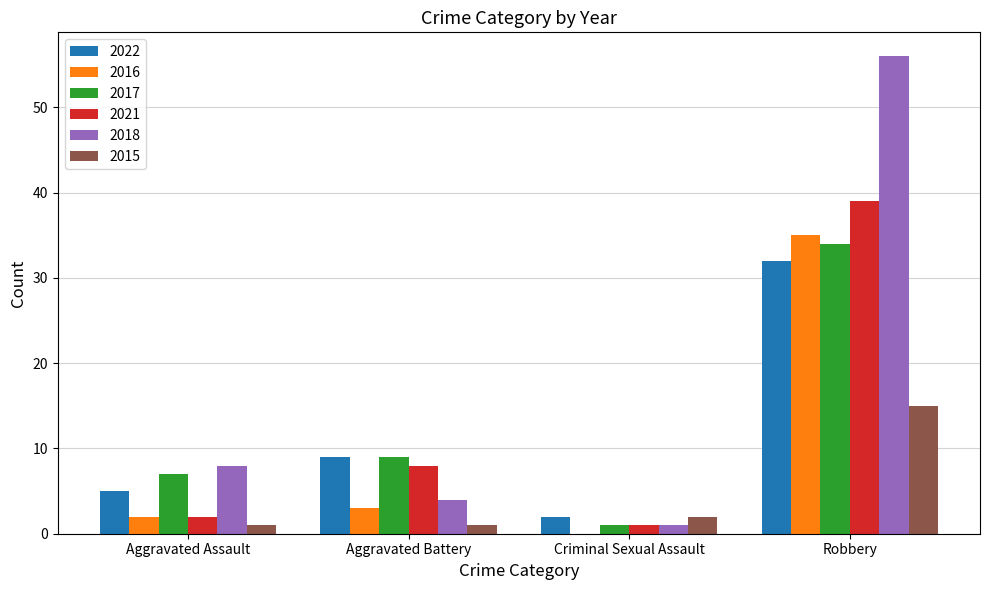

The 2016 series shows -16 at Criminal Sexual Assault. True or false?

False